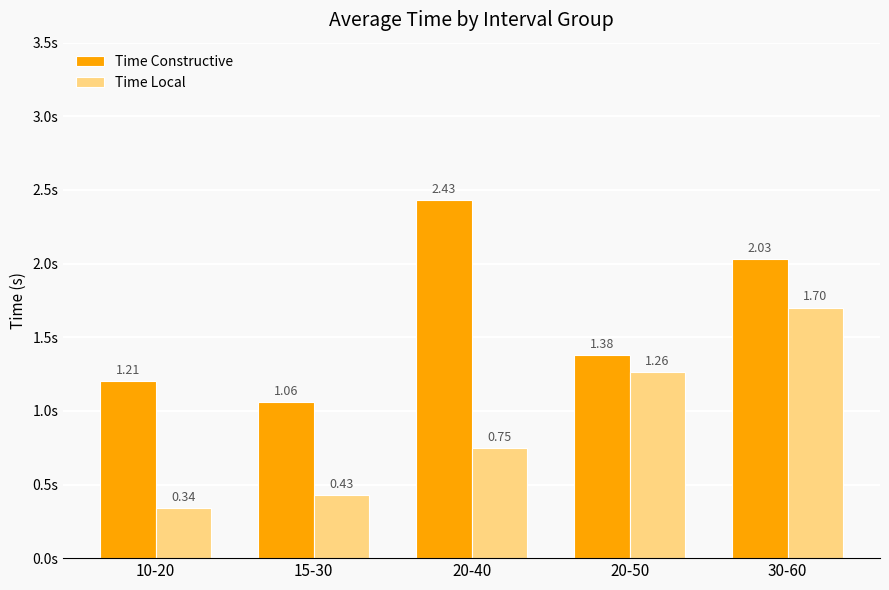

What is the label of the 1st bar from the right?

30-60